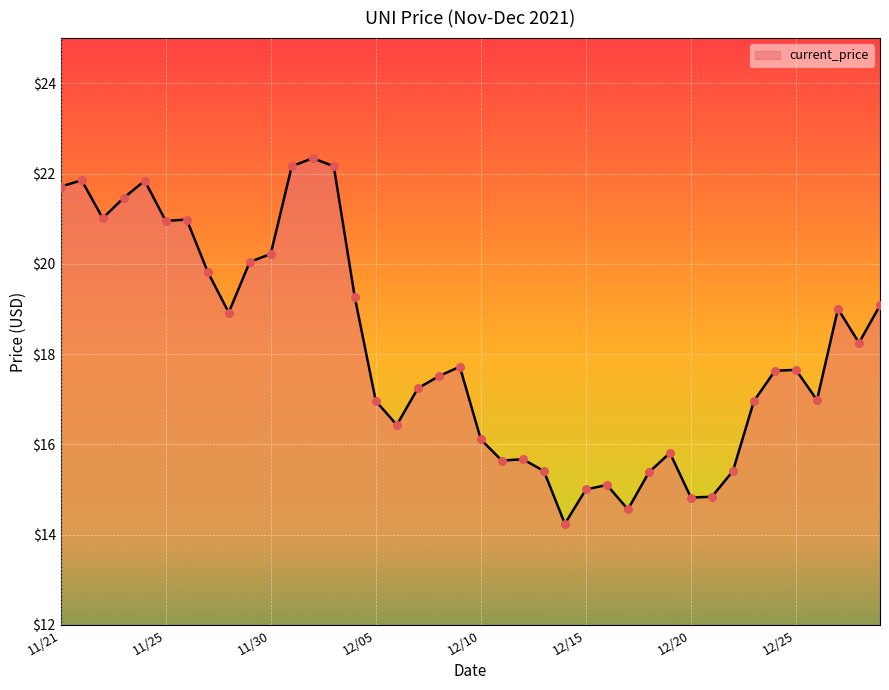

What is the maximum value shown in the chart?

22.3